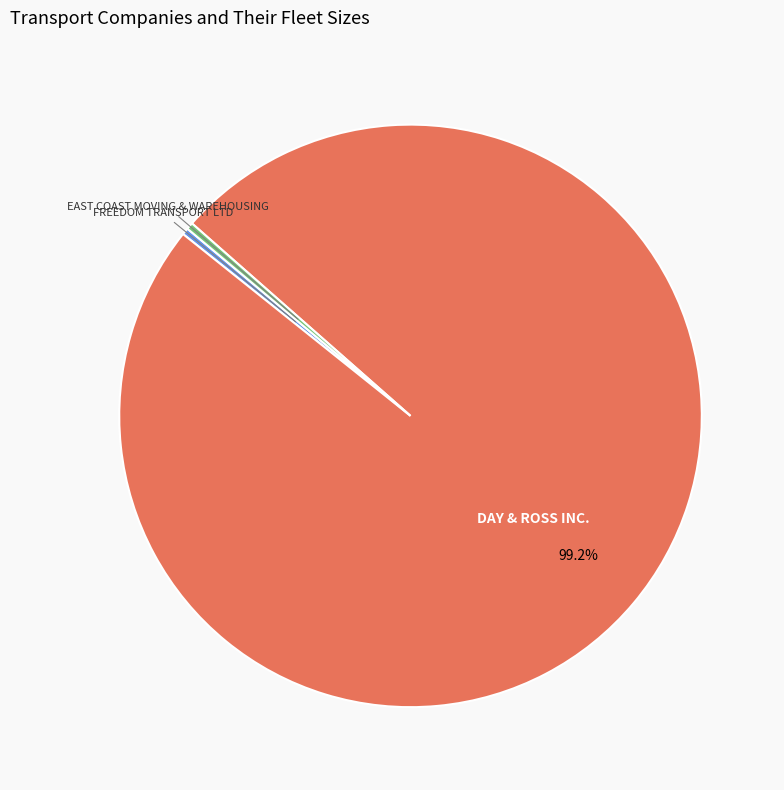

Between DAY & ROSS INC. and FREEDOM TRANSPORT LTD, which is larger?

DAY & ROSS INC.